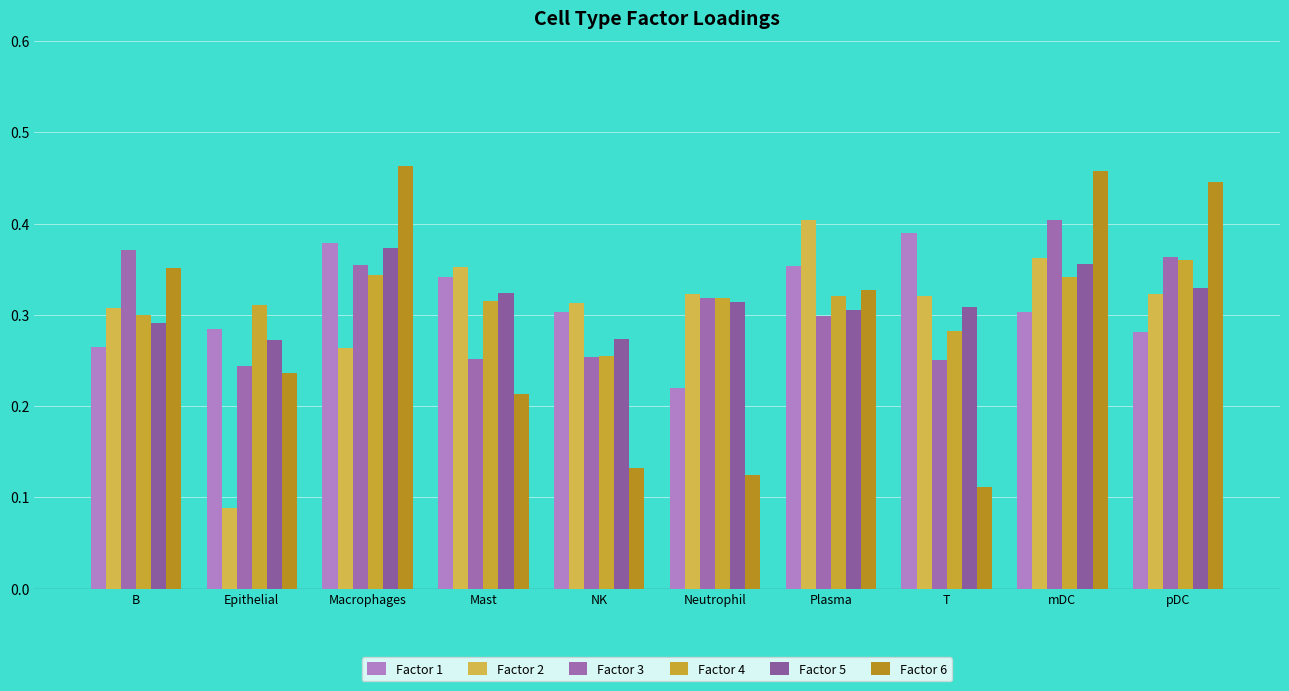

Which series has the largest range (max minus min)?

Factor 6